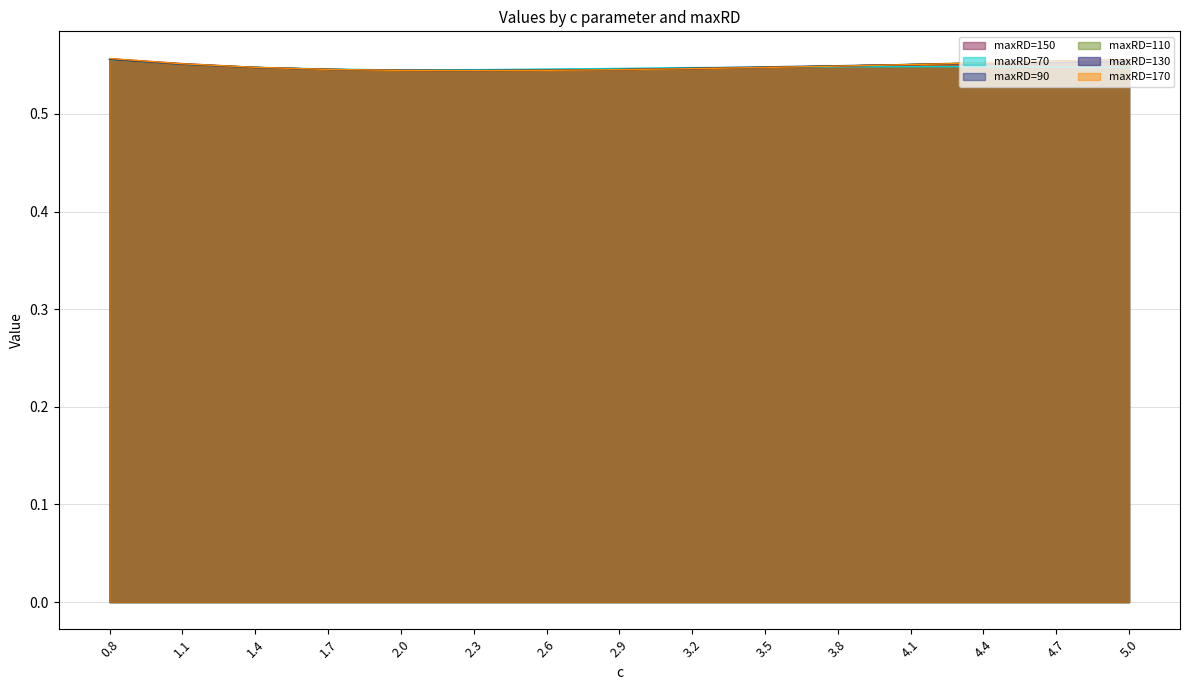

Which category has the lowest value across all series?

2.3